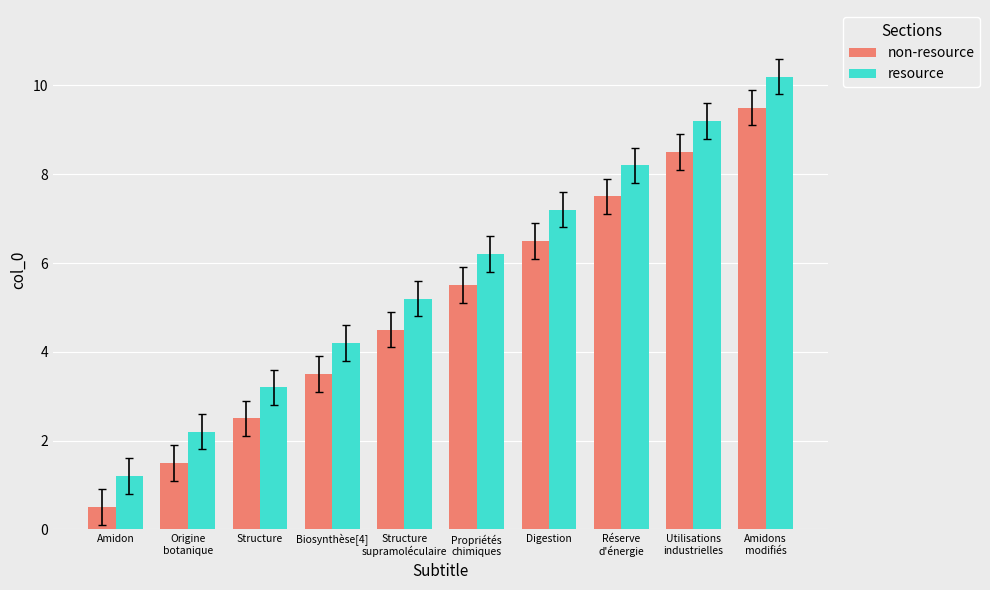

Which series has the largest total across all categories?

resource